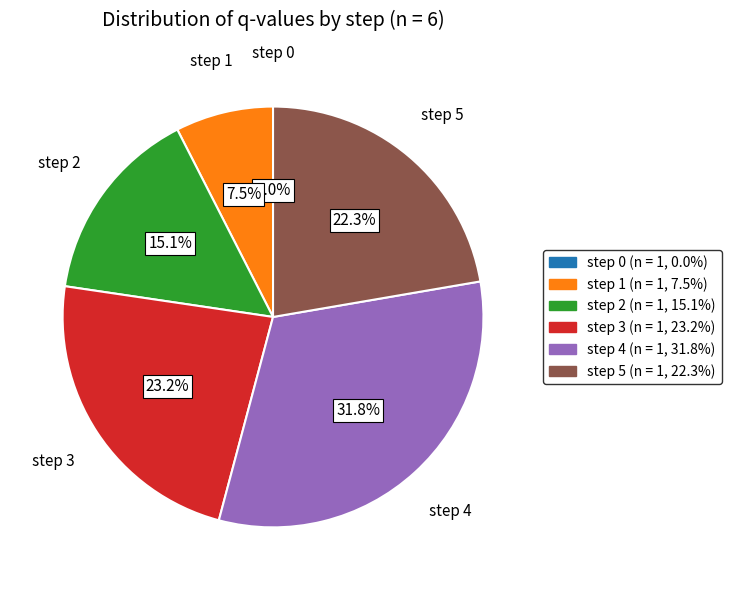

Which has a higher value, step 0 or step 2?

step 2